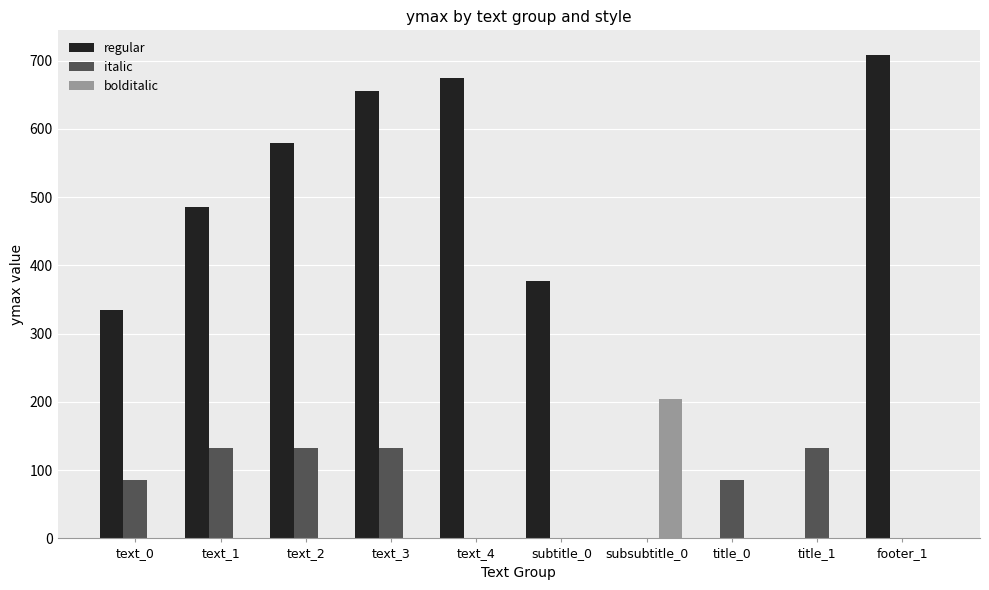

The bolditalic series shows 0 at title_0. True or false?

True